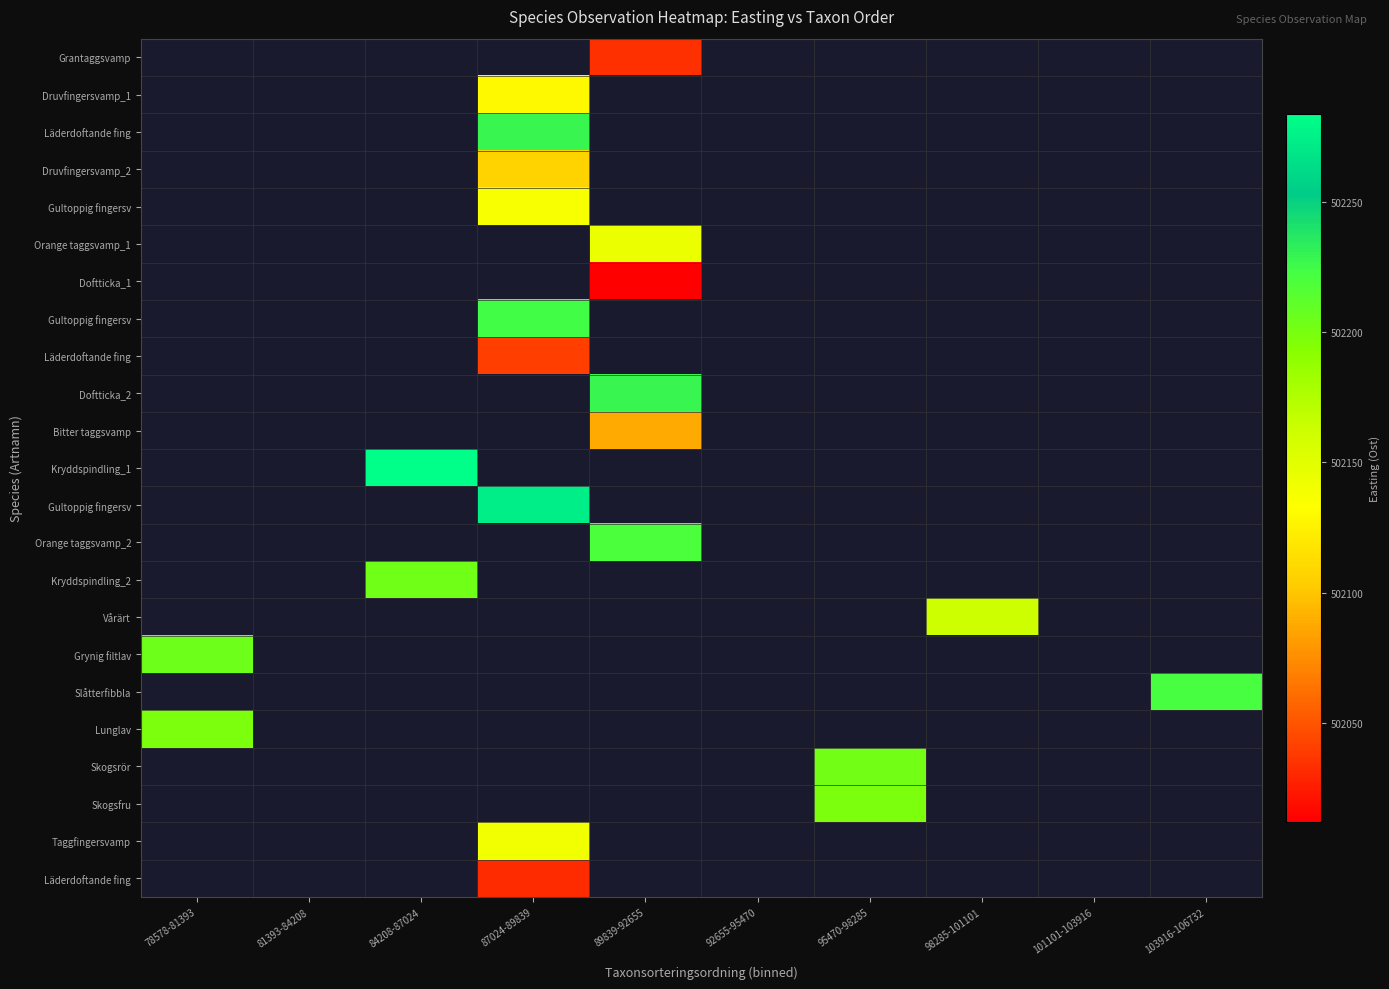

What is the minimum value shown in the chart?

502011.9